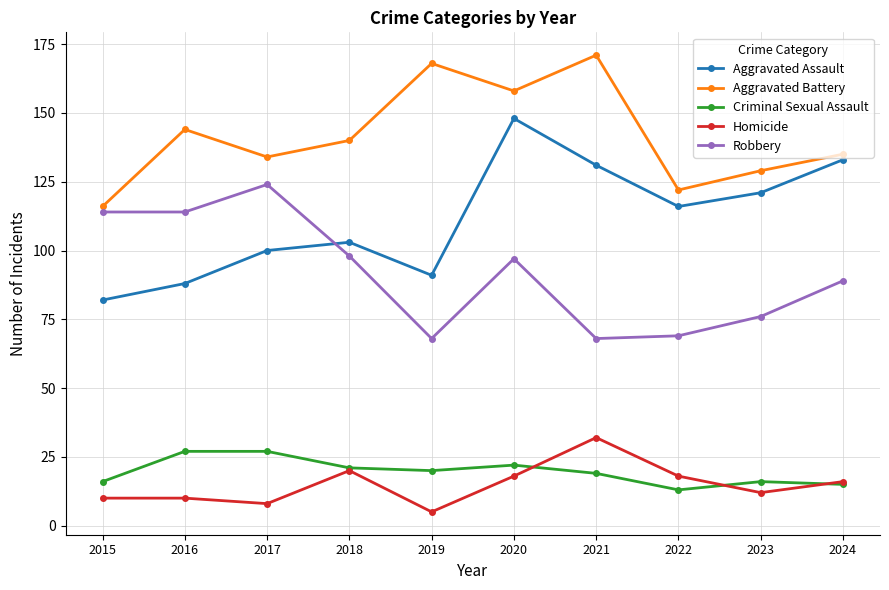

At which category does Aggravated Battery reach its first local valley?

2017